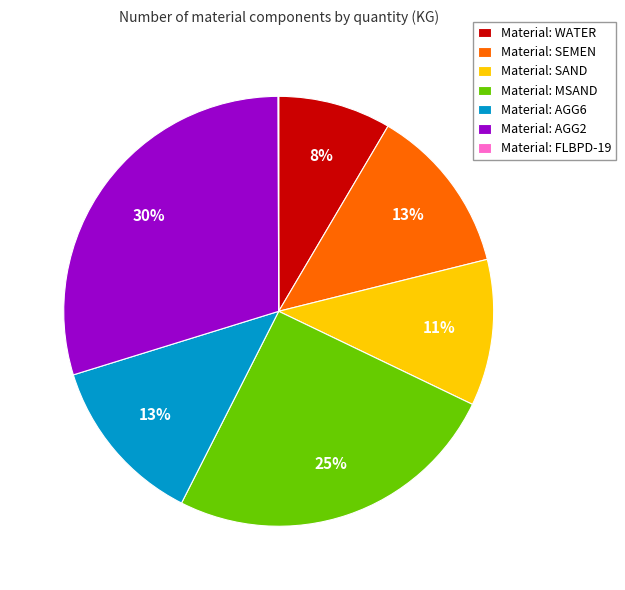

Is it true that Material: AGG2 is 23% of the pie?

False